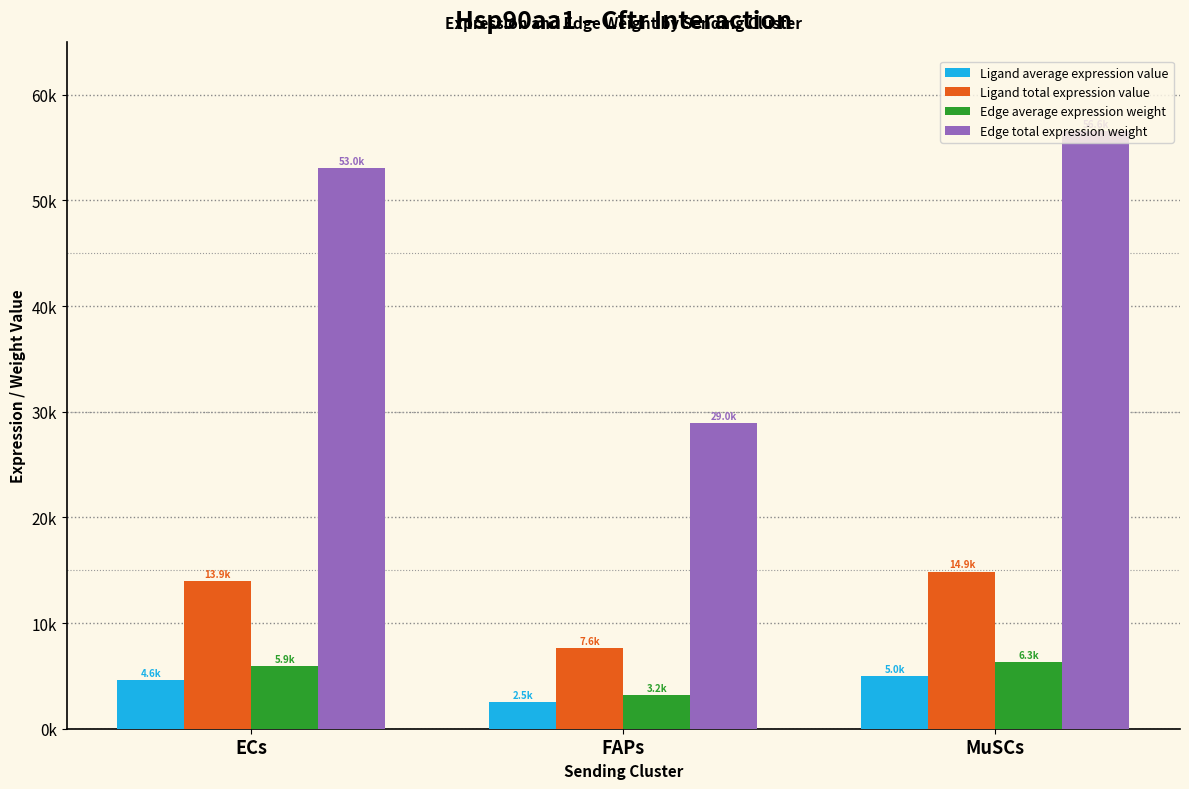

What is the difference between the maximum and minimum values in the Edge average expression weight series?

3069.2